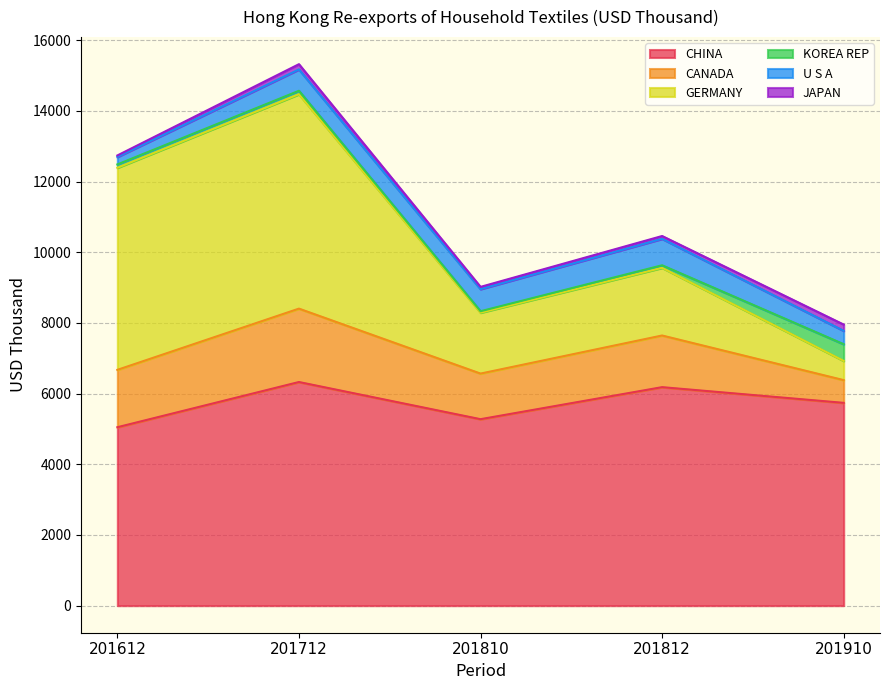

Does the chart display data point markers on the line(s)?

No